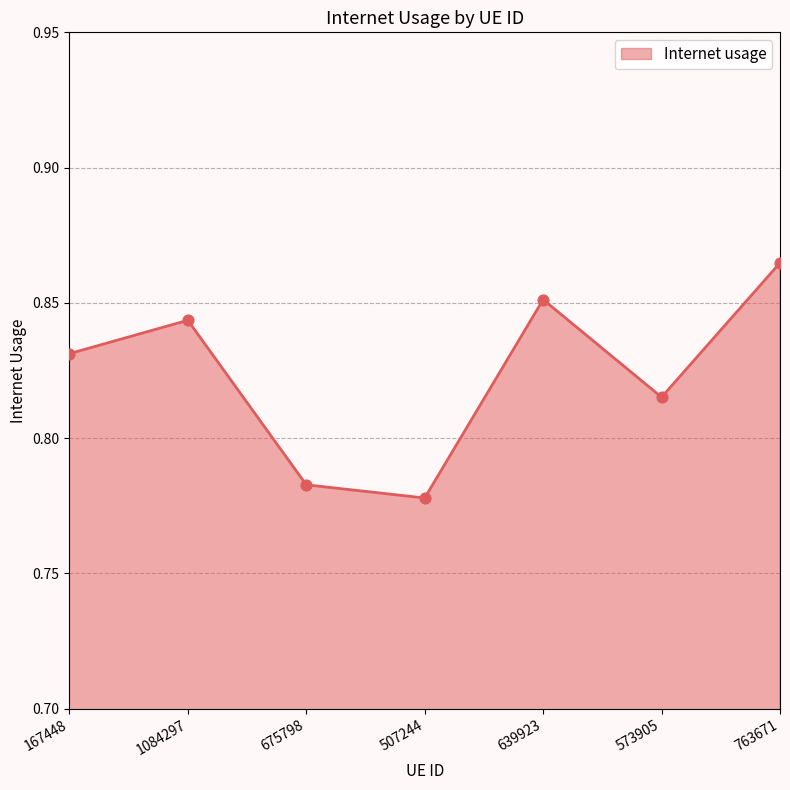

Between 1084297 and 675798, which is larger?

1084297